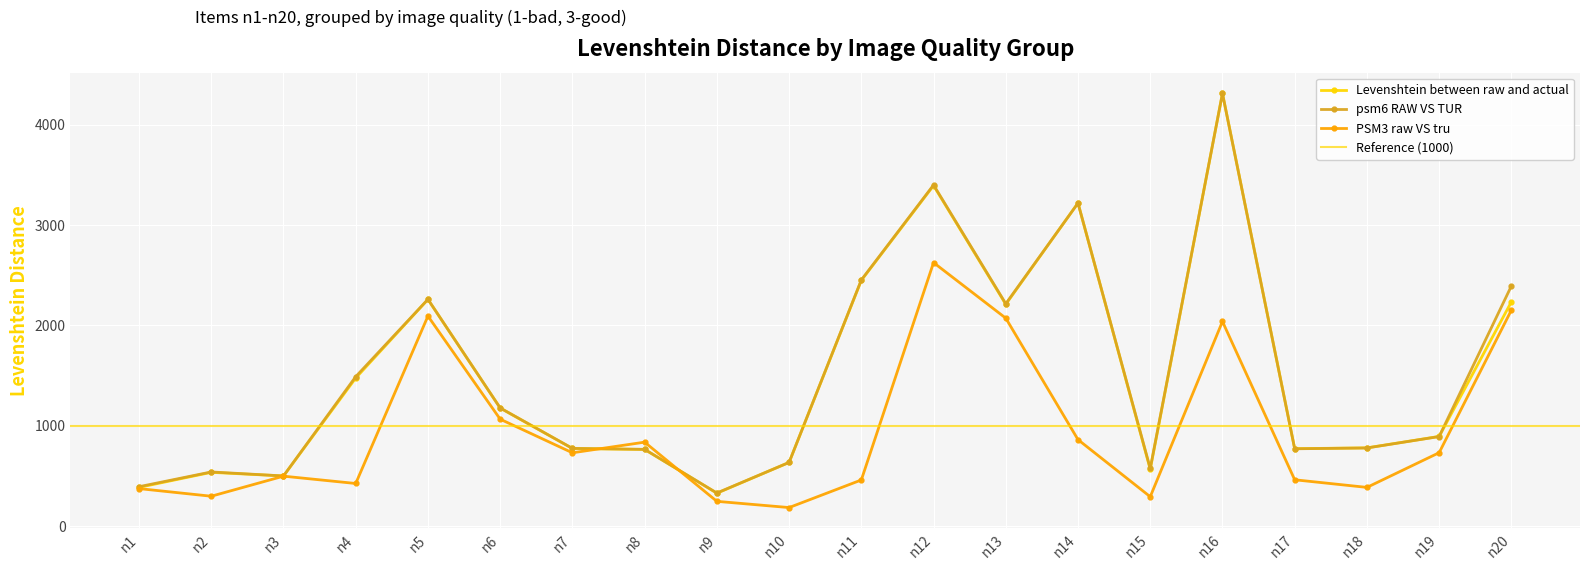

What is the difference between the PSM3 raw VS tru values at n15 and n14?

569